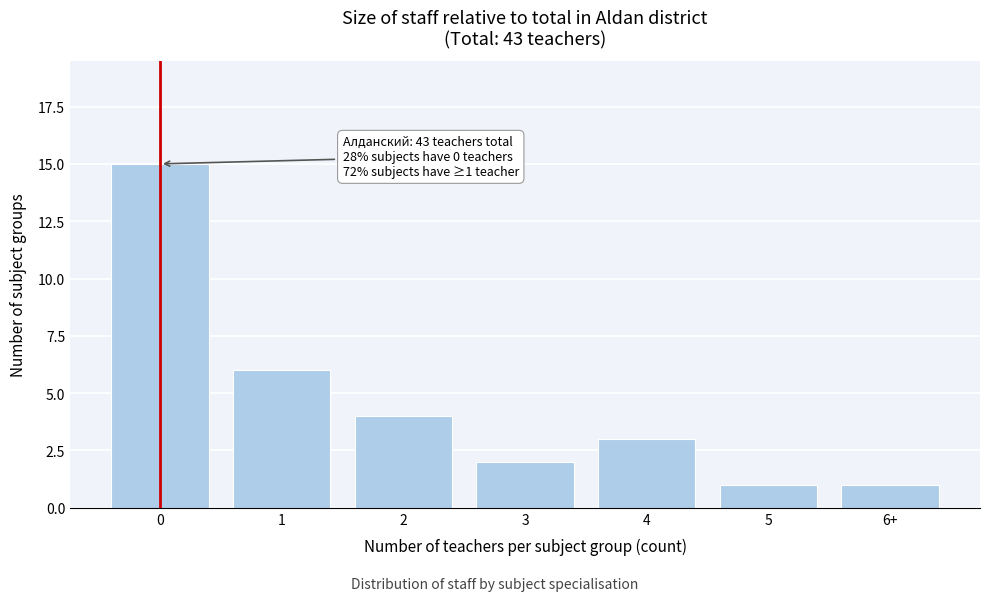

Reading left to right, transcribe all the data shown in this chart.

15	6	4	2	3	1	1